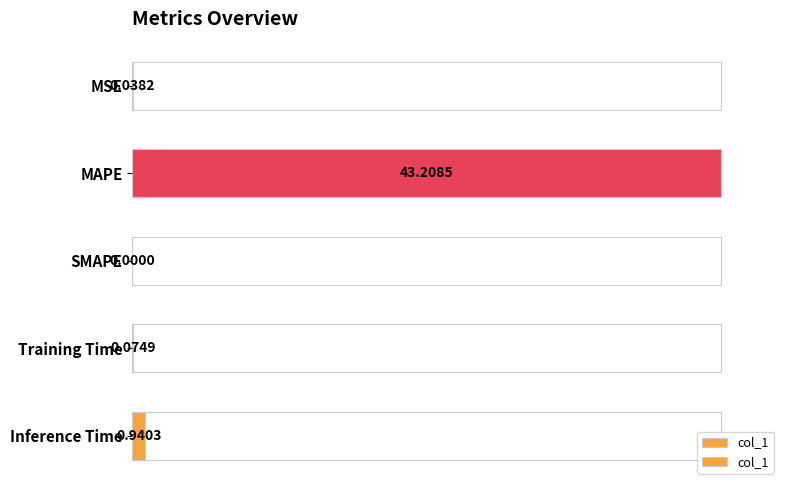

How many distinct data groups are displayed?

1